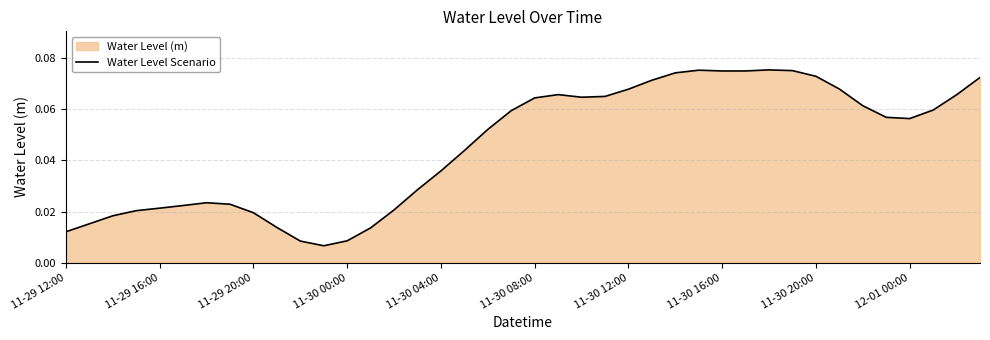

What is the maximum value shown in the chart?

0.1